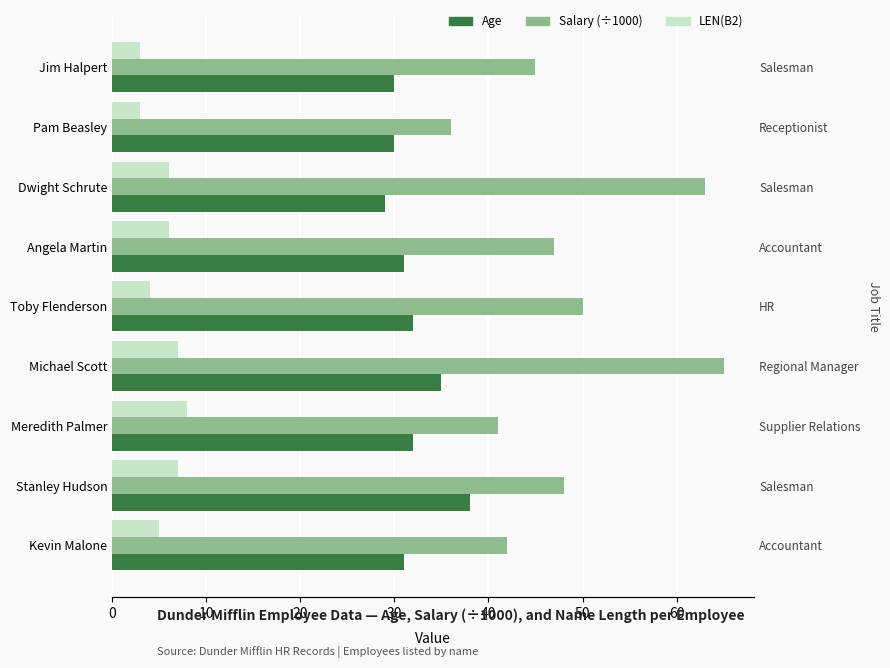

What value does the Salary (÷1000) series have at Angela Martin?

47